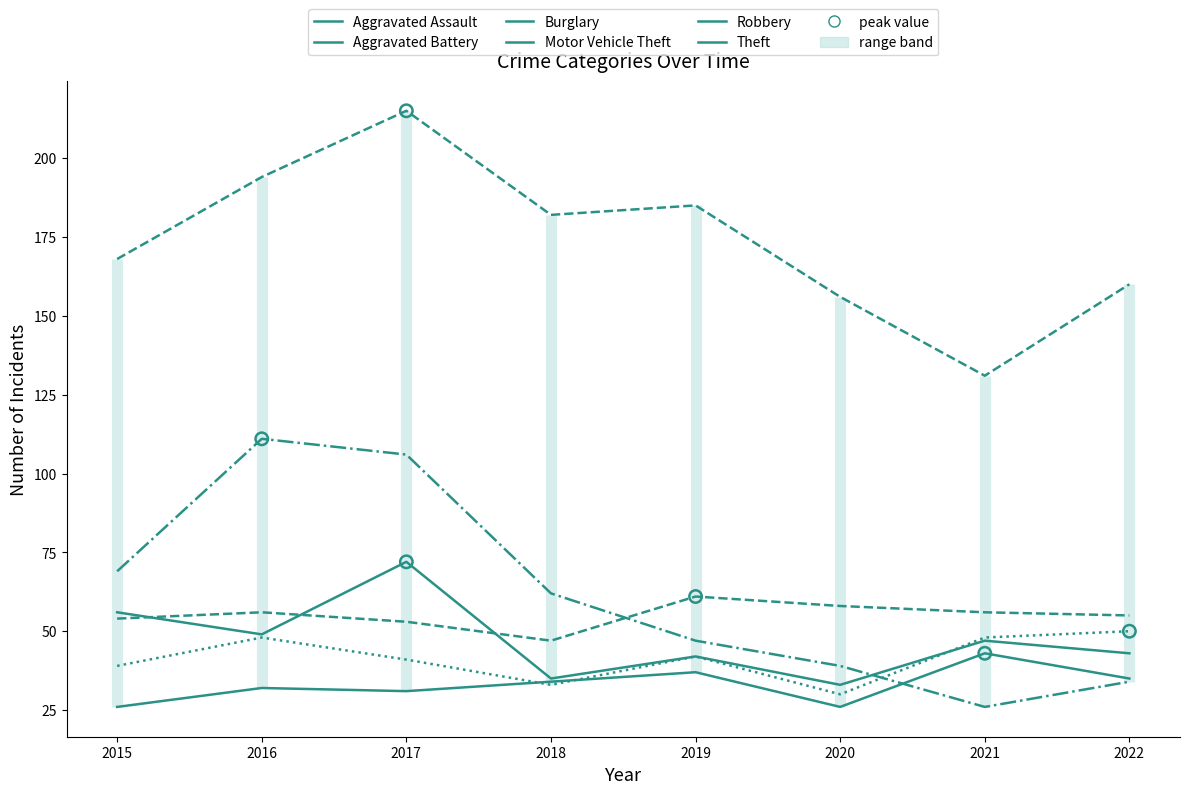

What is the total value across all series at 2020?

342